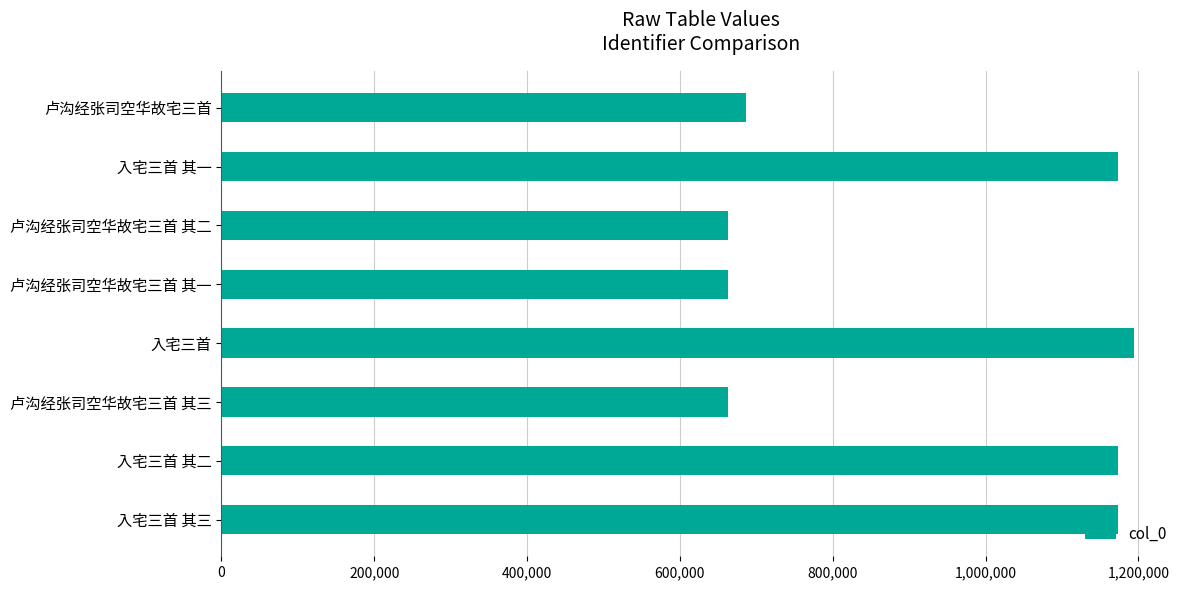

Is it true that the value at 入宅三首 is 1194659?

True